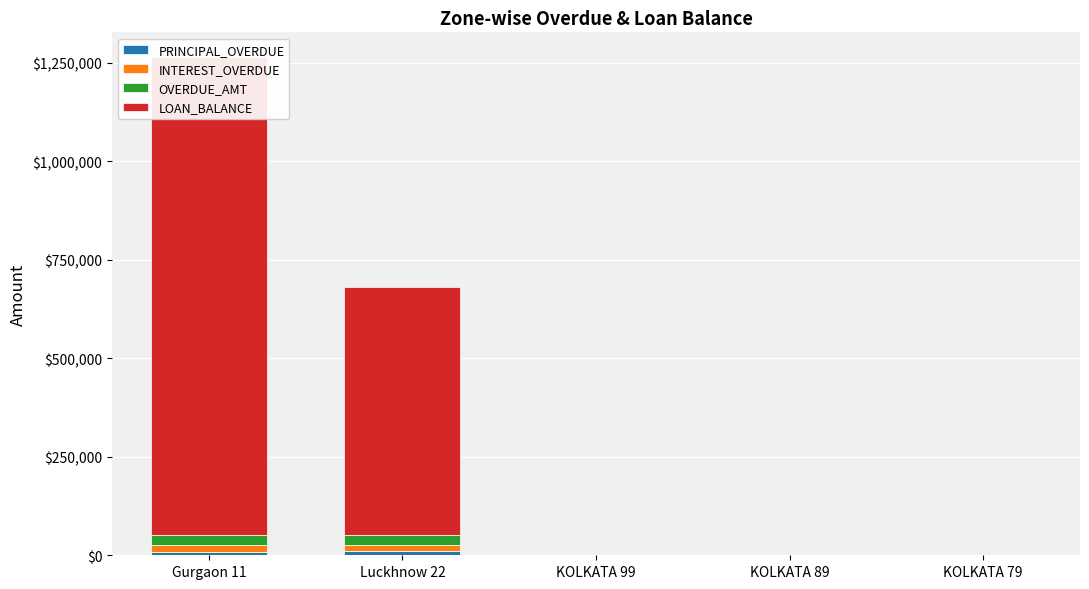

What is the total value across all series at KOLKATA 99?

1604.0